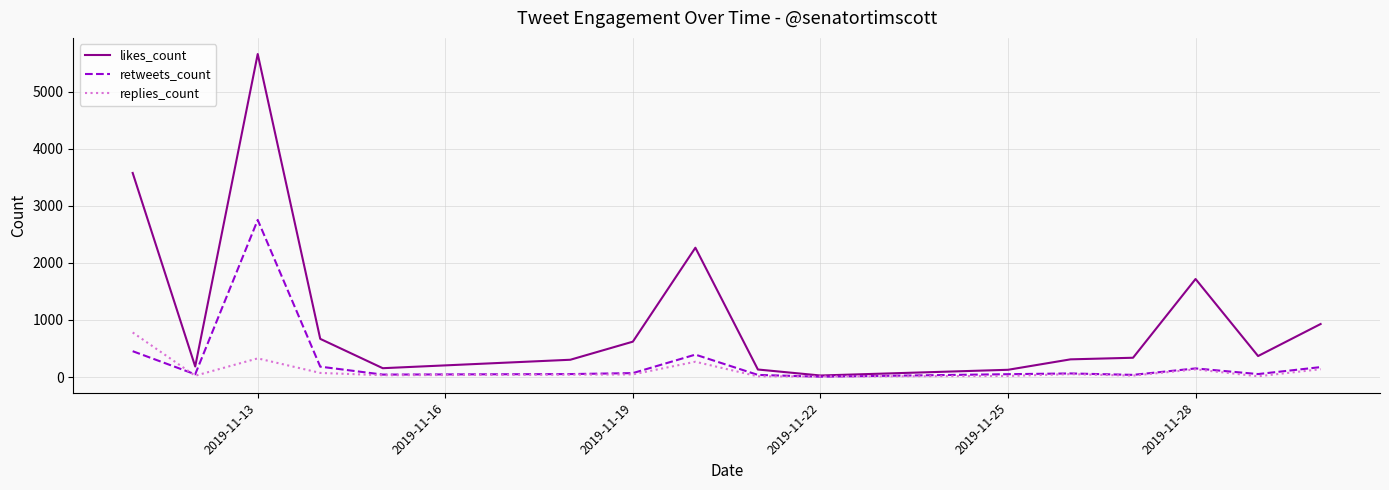

List the series in order of their peak value, highest first.

likes_count, retweets_count, replies_count